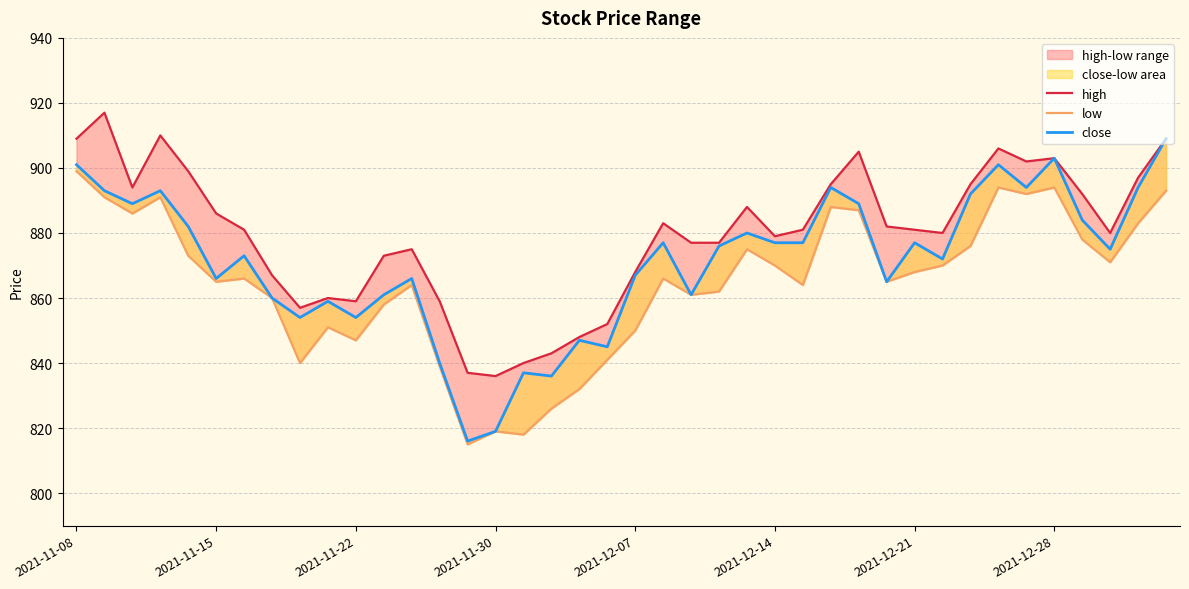

Reading left to right, list all the values displayed in this chart.

high: 909	917	894	910	899	886	881	867	857	860	859	873	875	859	837	836	840	843	848	852	868	883	877	877	888	879	881	895	905	882	881	880	895	906	902	903	892	880	897	909
low: 899	891	886	891	873	865	866	860	840	851	847	858	864	839	815	819	818	826	832	841	850	866	861	862	875	870	864	888	887	865	868	870	876	894	892	894	878	871	883	893
close: 901	893	889	893	882	866	873	860	854	859	854	861	866	840	816	819	837	836	847	845	867	877	861	876	880	877	877	894	889	865	877	872	892	901	894	903	884	875	894	909